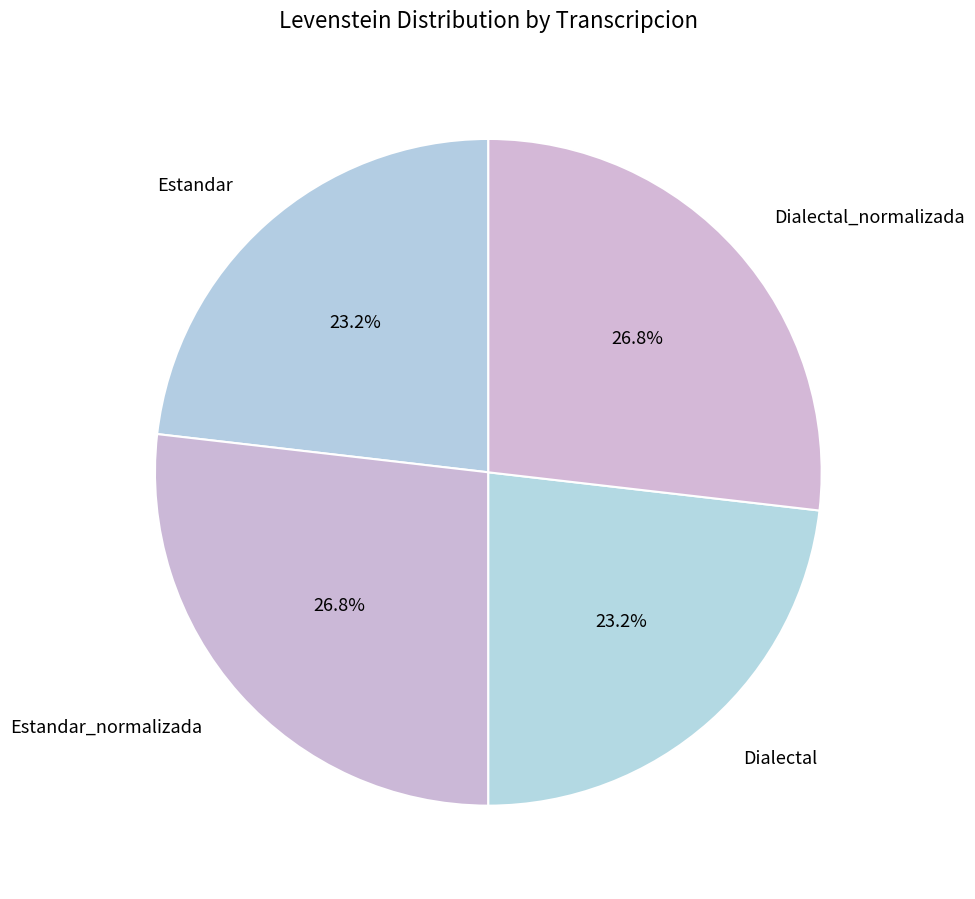

How many segments does this pie chart have?

4